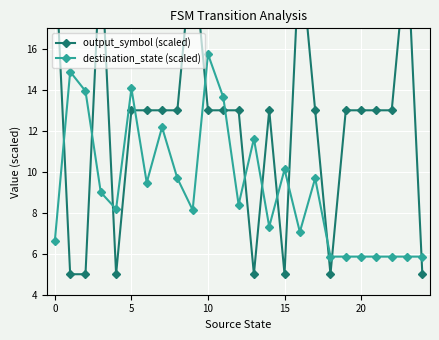

True or false: destination_state (scaled) has a value of 10.1 at 15.

True